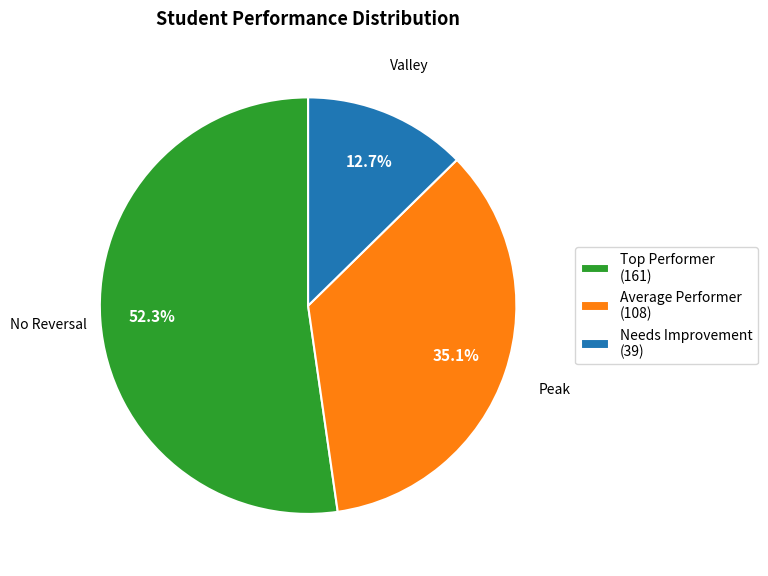

Does any single category account for the majority?

Yes